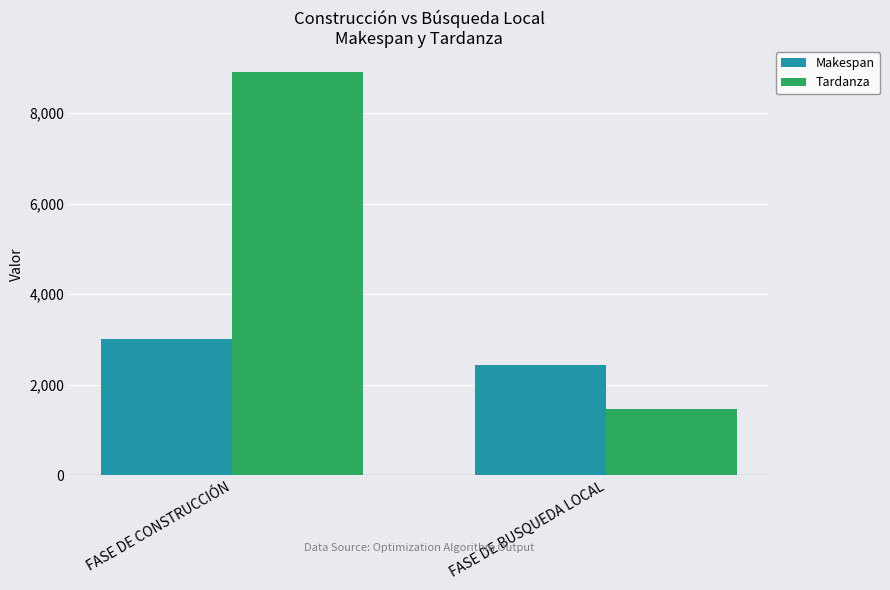

Reading right to left, transcribe all the data shown in this chart.

Makespan: FASE DE BUSQUEDA LOCAL=2435	FASE DE CONSTRUCCIÓN=3019
Tardanza: FASE DE BUSQUEDA LOCAL=1451	FASE DE CONSTRUCCIÓN=8899